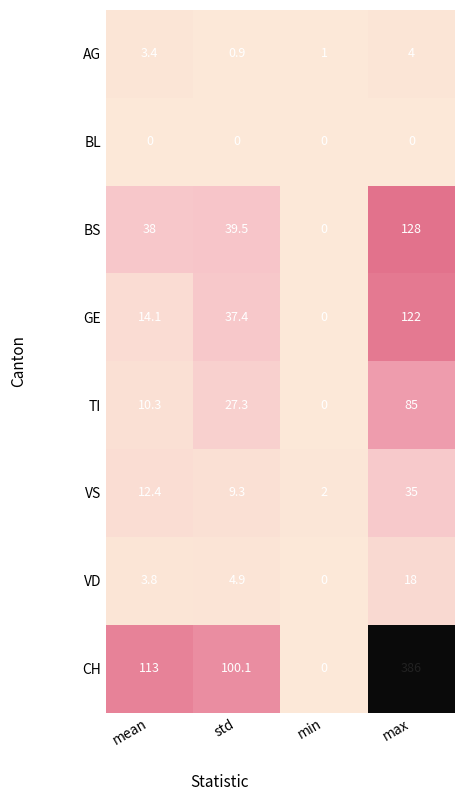

Is it true that VS equals 1.1 at min?

False